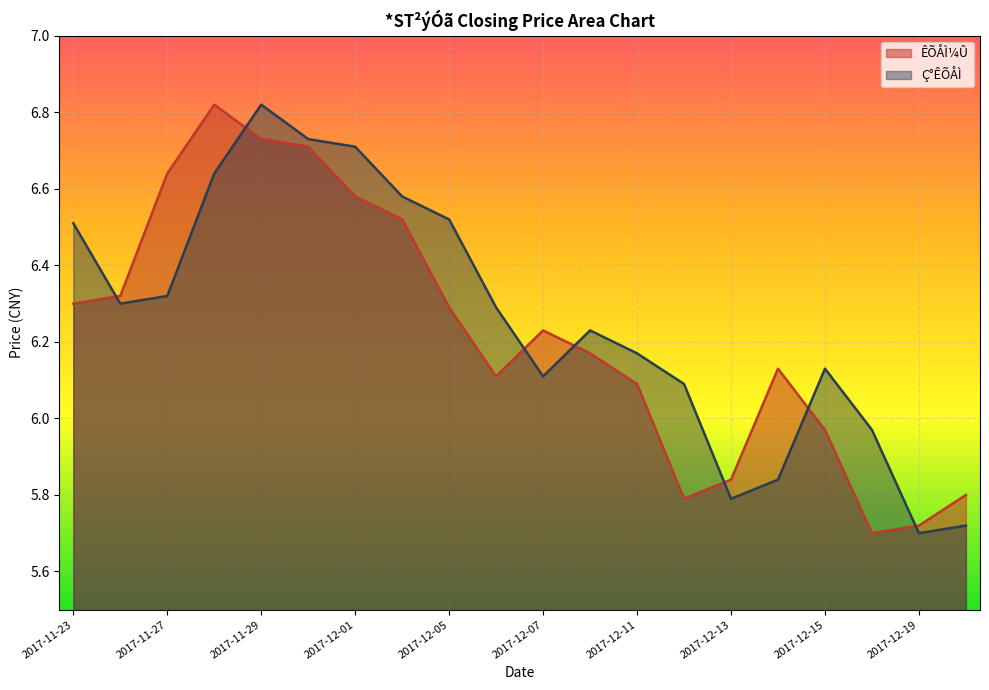

What is the smallest value displayed?

5.7